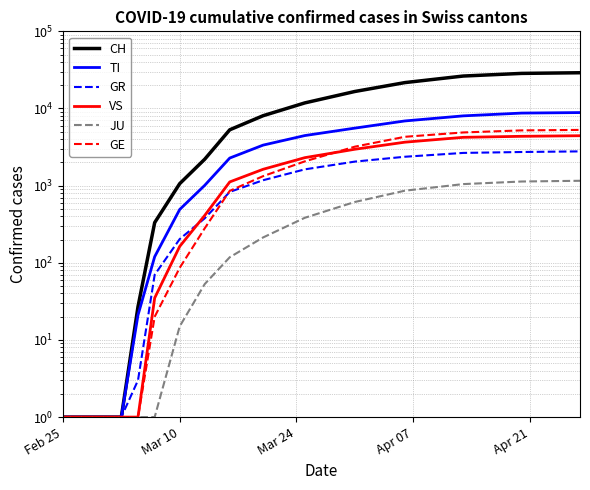

True or false: TI and JU cross at least once.

False